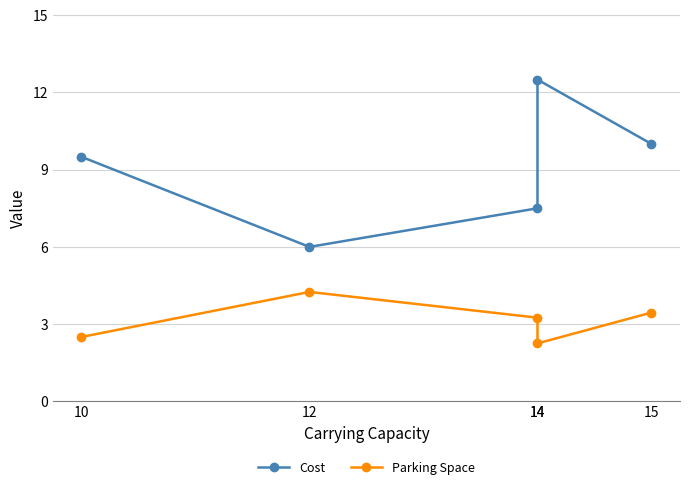

Is the value of Cost at 15 greater than the value of Parking Space at 12?

Yes